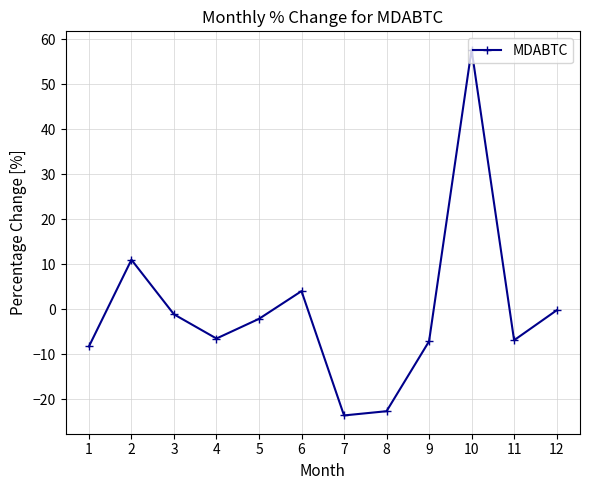

Where is the first local minimum?

4